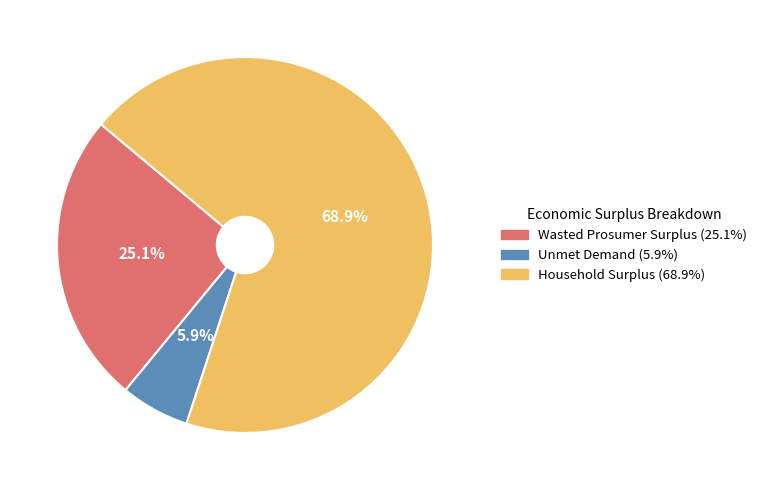

Is the sum of Unmet Demand and Wasted Prosumer Surplus greater than half?

No